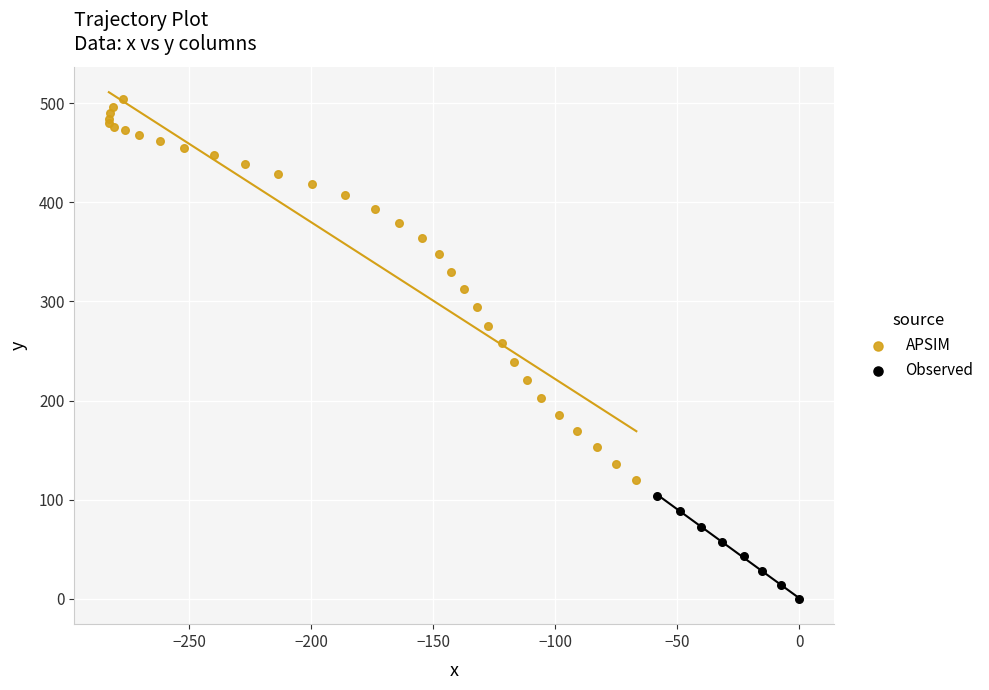

Which series contains the lowest Y value?

Observed